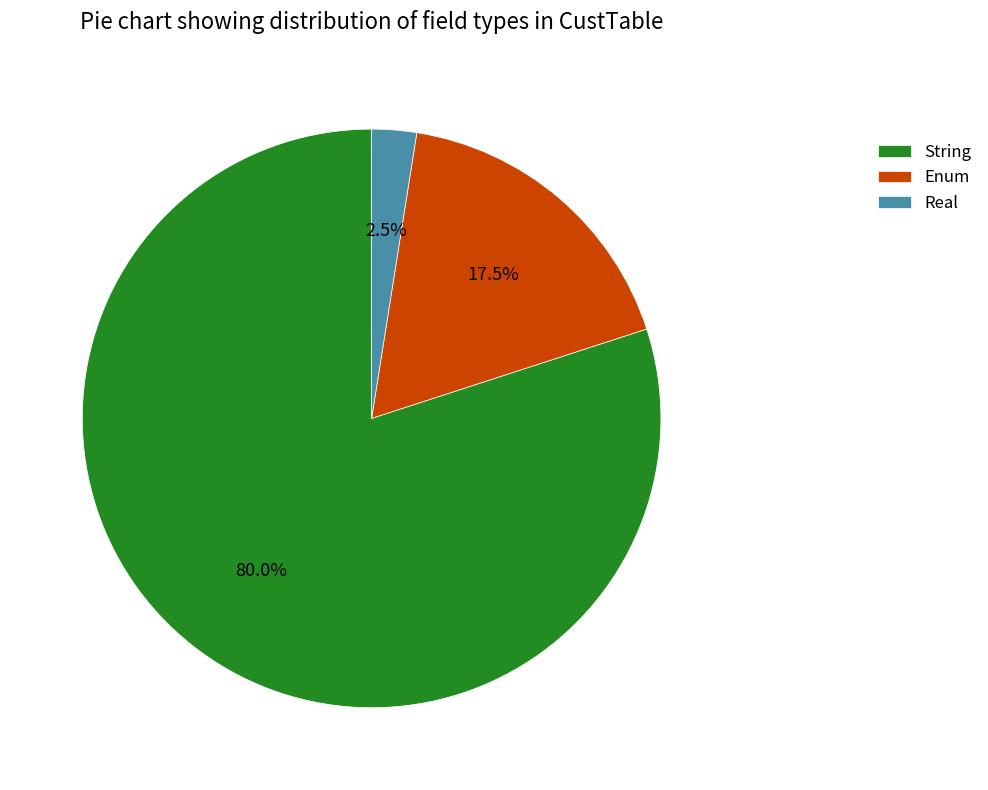

Which category has the biggest portion of the pie?

String